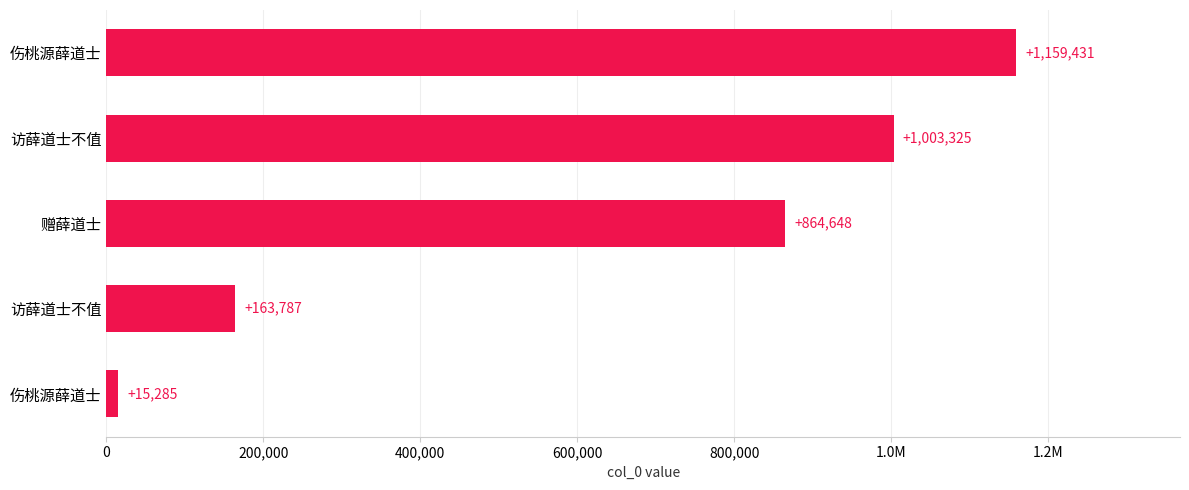

What is the smallest value displayed?

15285